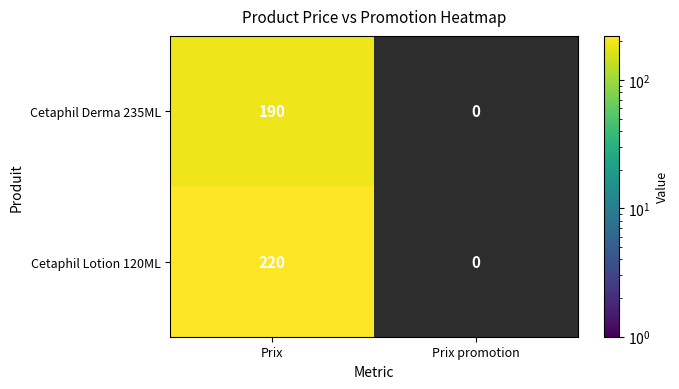

Is it true that Cetaphil Derma 235ML equals 329 at Prix?

False